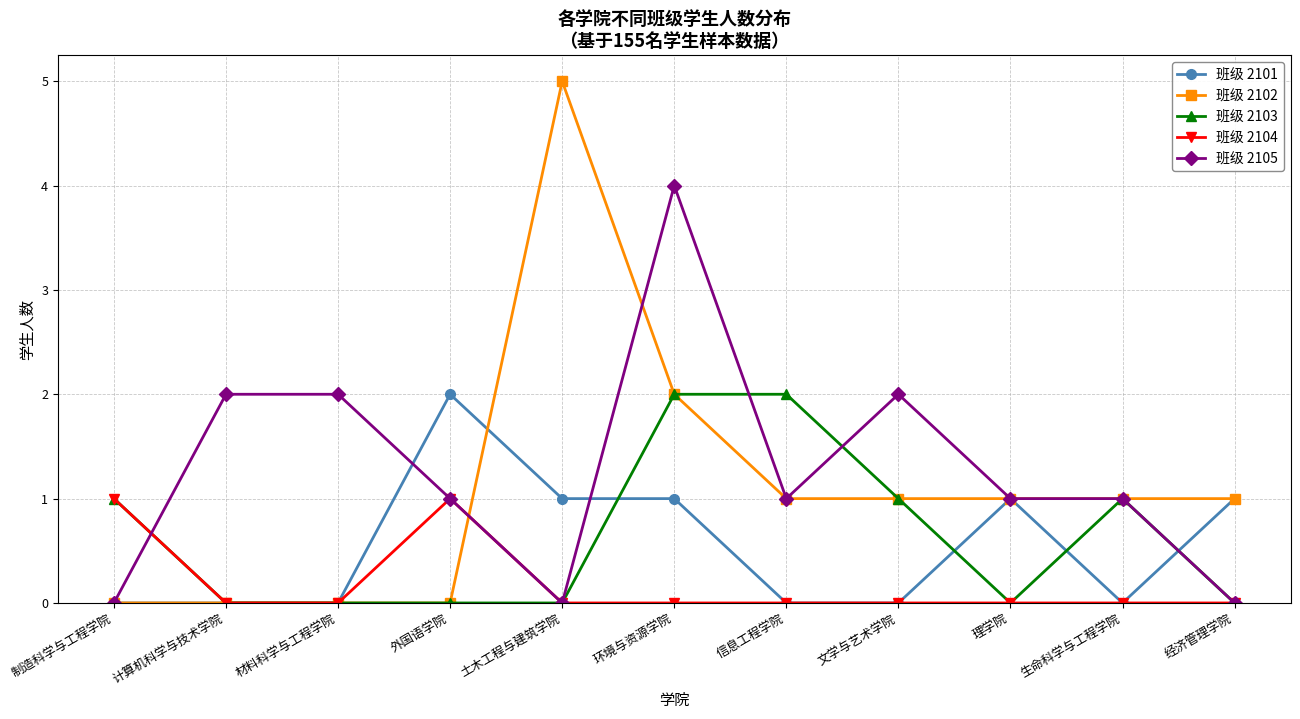

What are all the series names shown in the legend?

班级 2101, 班级 2102, 班级 2103, 班级 2104, 班级 2105